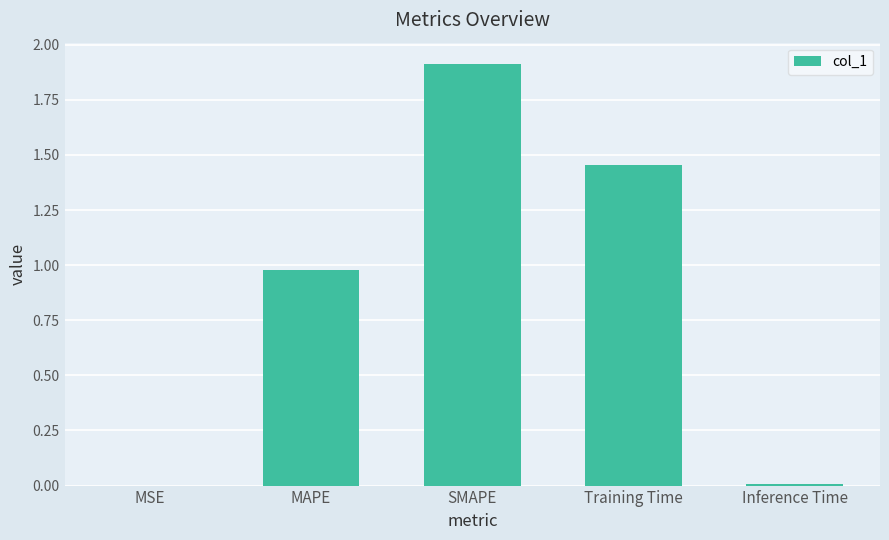

Is it true that the value at SMAPE is 1.9?

True